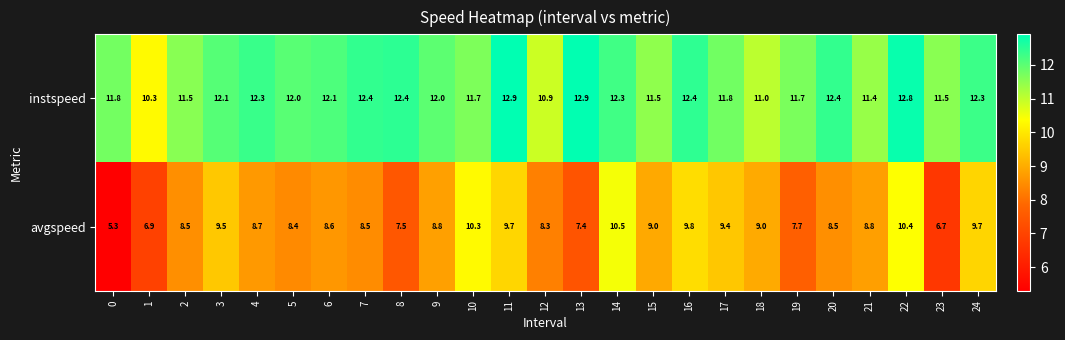

The instspeed series shows 17.7 at 19. True or false?

False